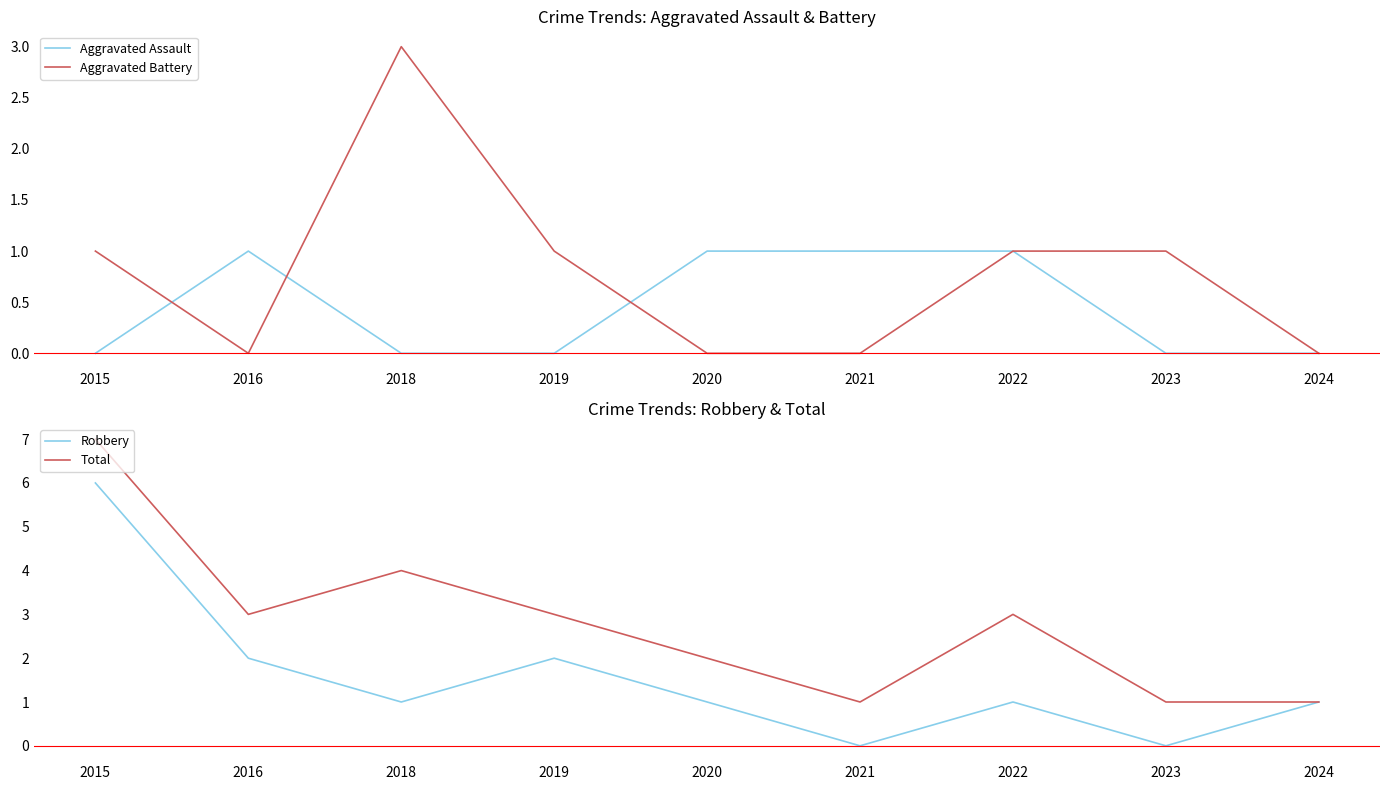

Does the chart display data point markers on the line(s)?

No